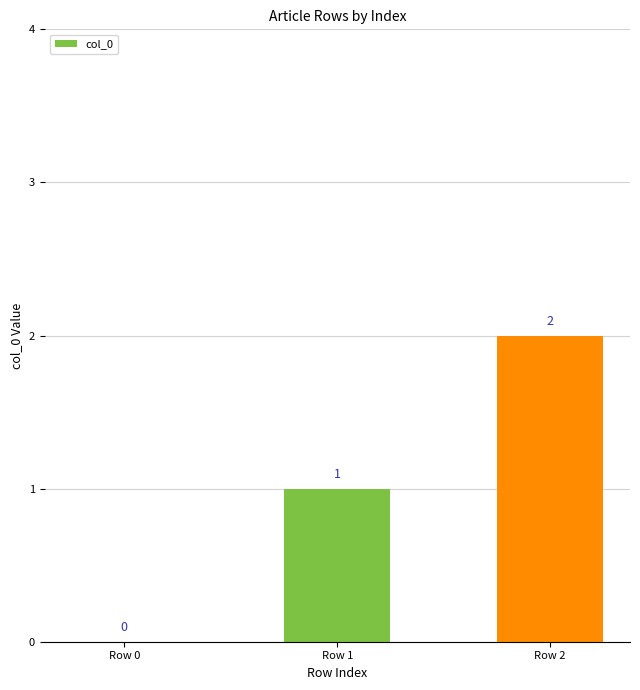

True or false: the data shows 0 at Row 0.

True